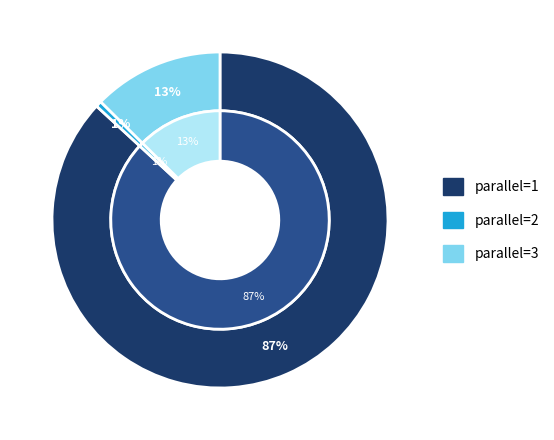

Does parallel=3 account for over 50% of the chart?

No